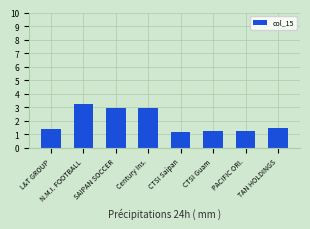

How many distinct data groups are displayed?

1